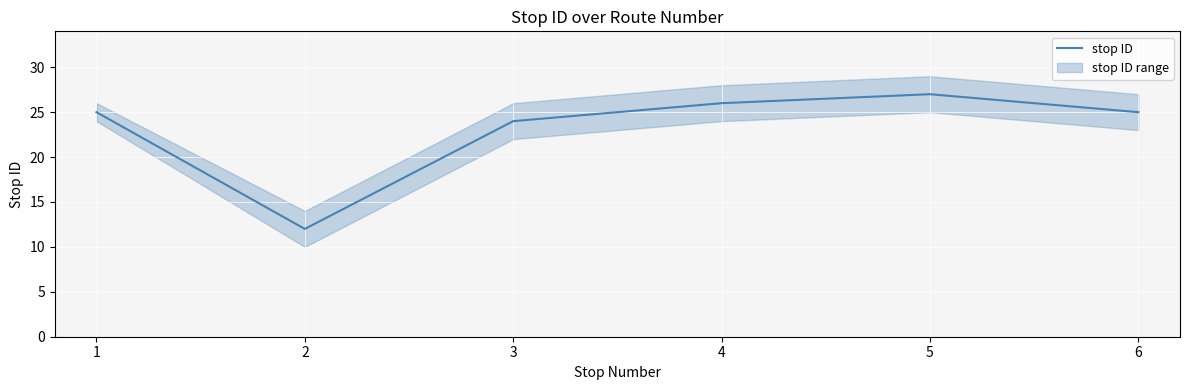

What is the value of the 6th point from the left?

25